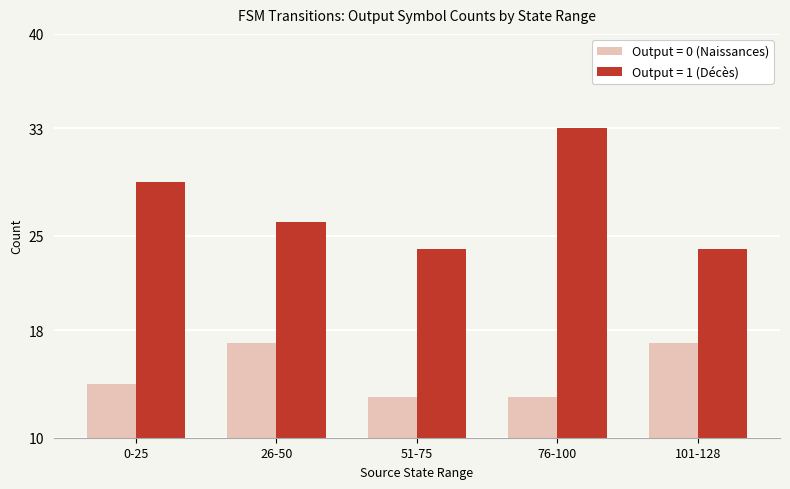

What is the difference between the maximum and minimum values in the Output = 1 (Décès) series?

9